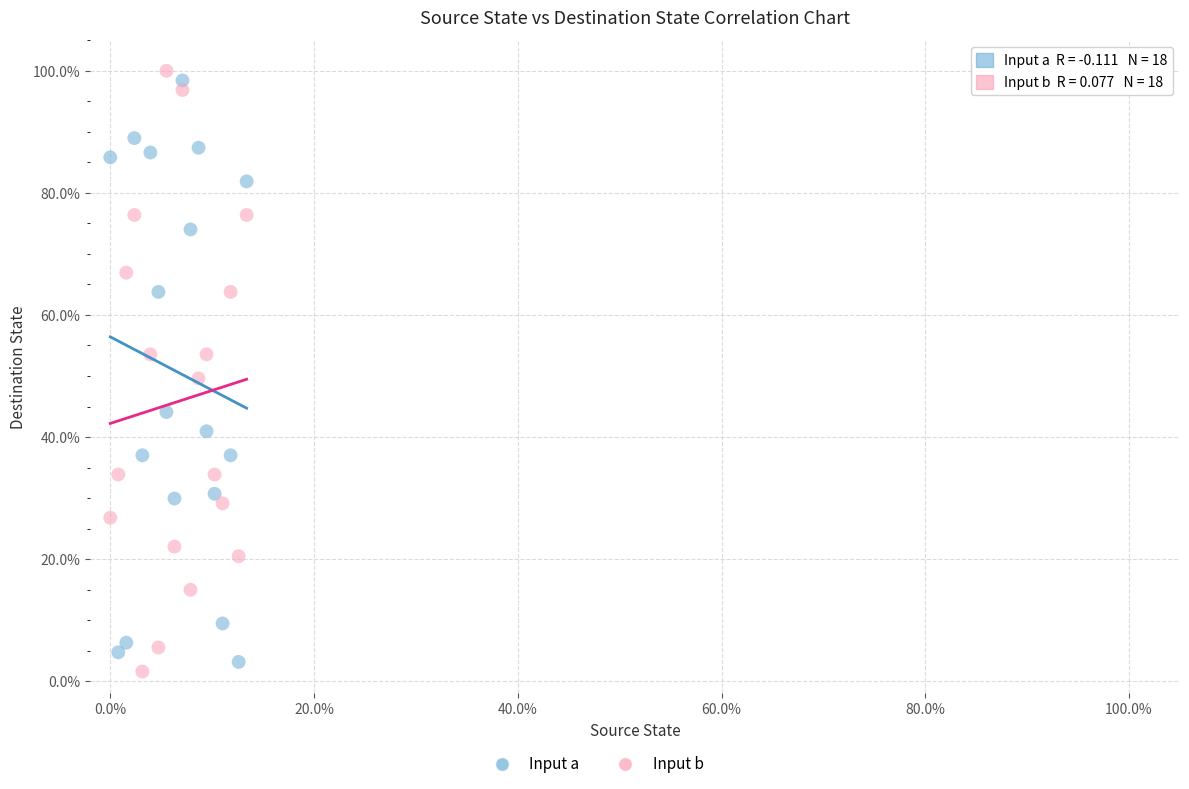

Which series has the largest Y range (max minus min)?

Input b